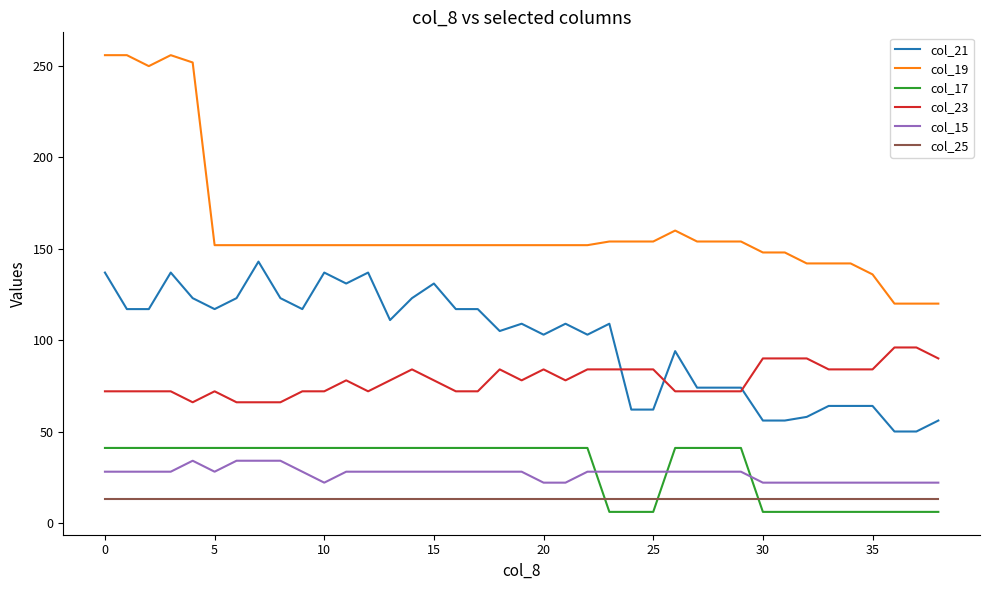

True or false: col_21 and col_17 cross at least once.

False